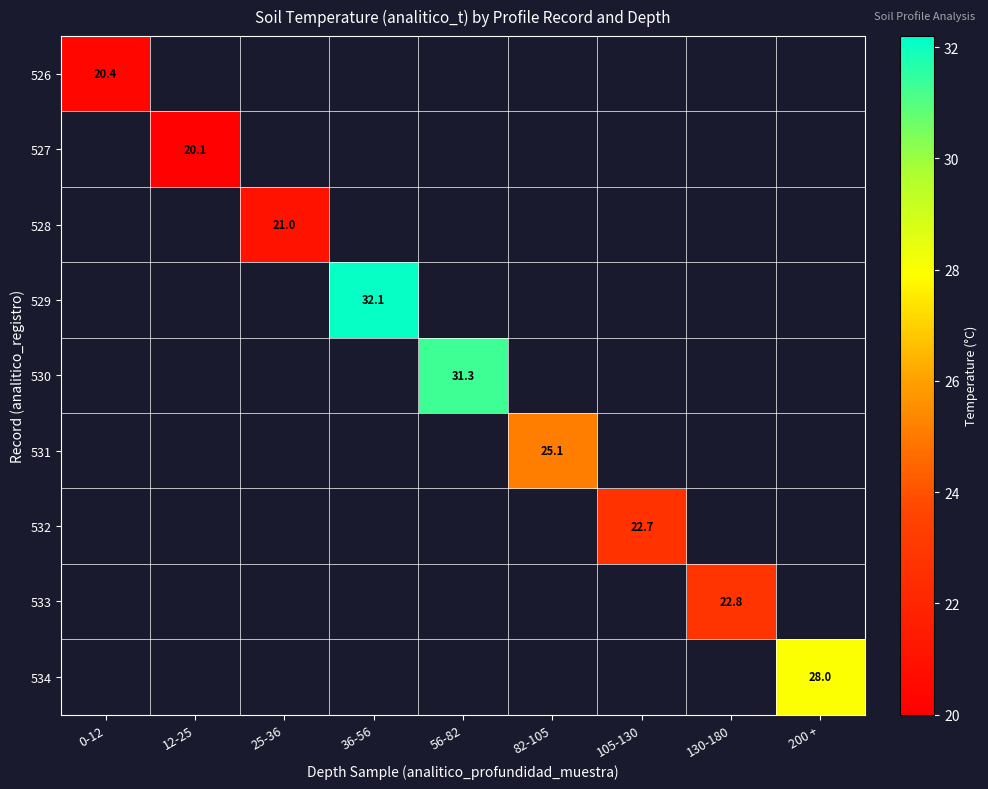

The 534 series shows 13.5 at 200 +. True or false?

False